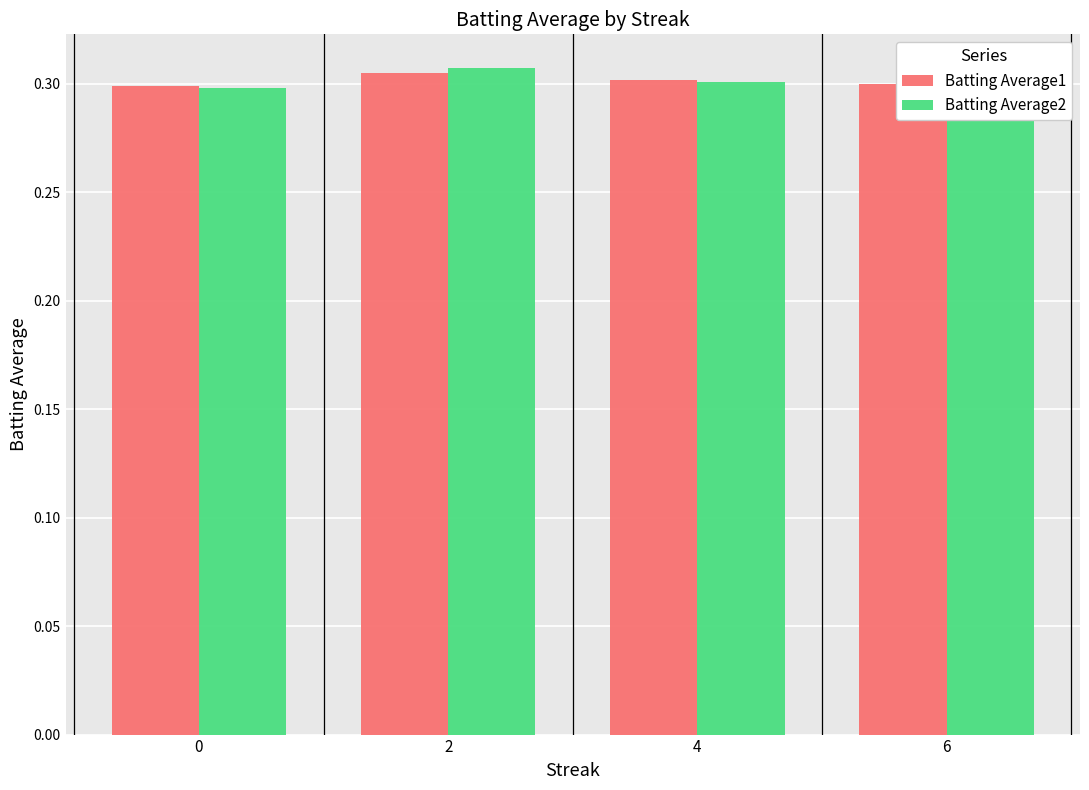

Count the Batting Average1 values in the range 0 to 1.

4